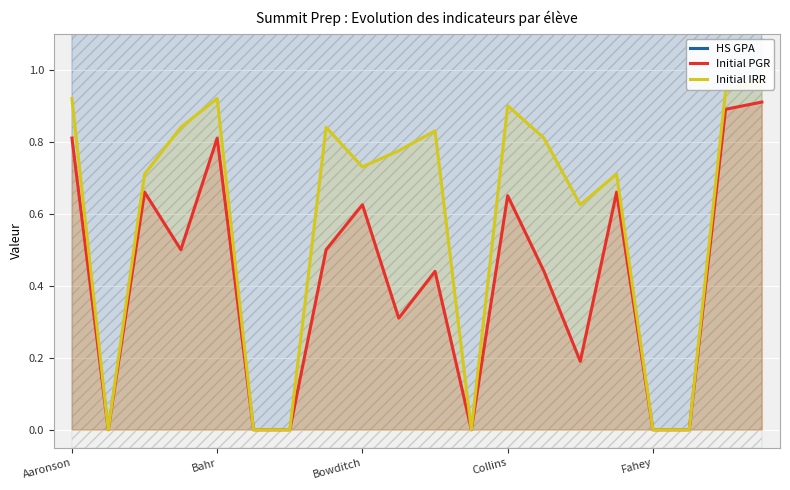

The value of Initial PGR at Bahr is 0.2. True or false?

False